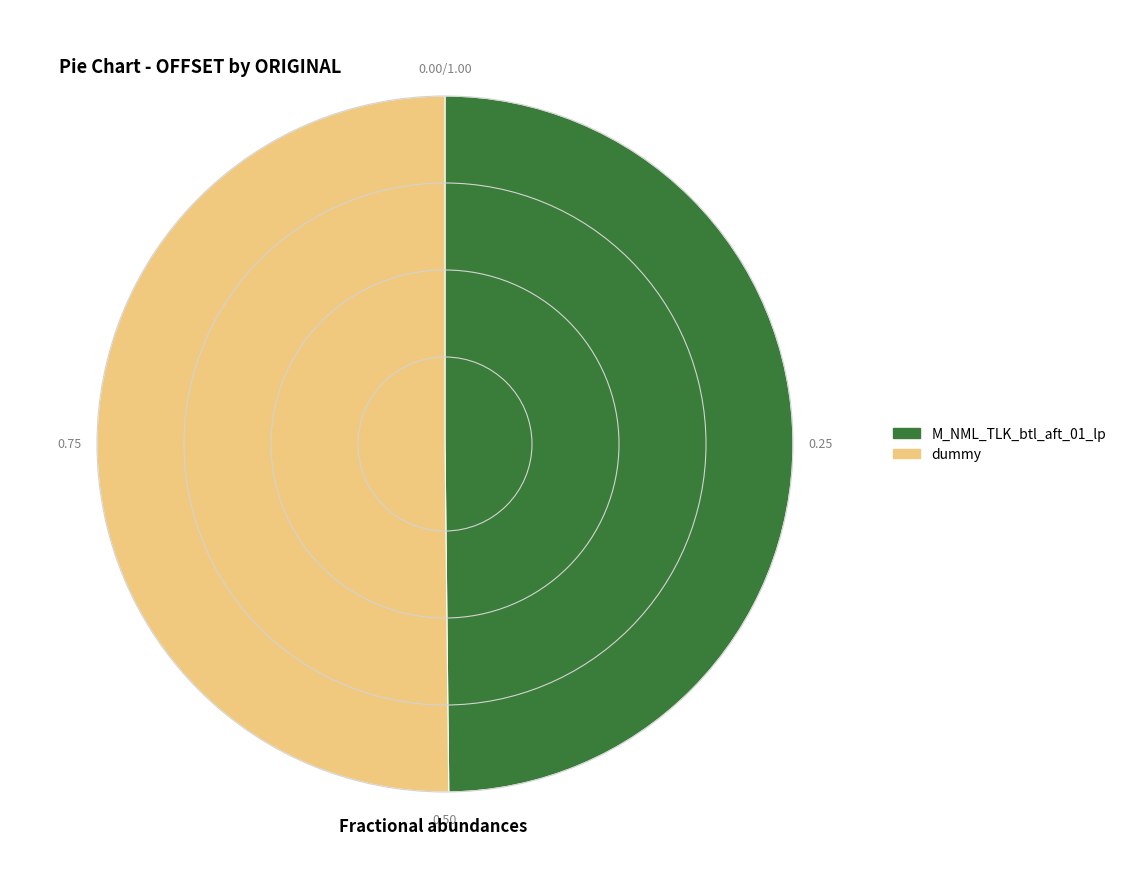

Do M_NML_TLK_btl_aft_01_lp and dummy together represent more than half of the pie?

Yes